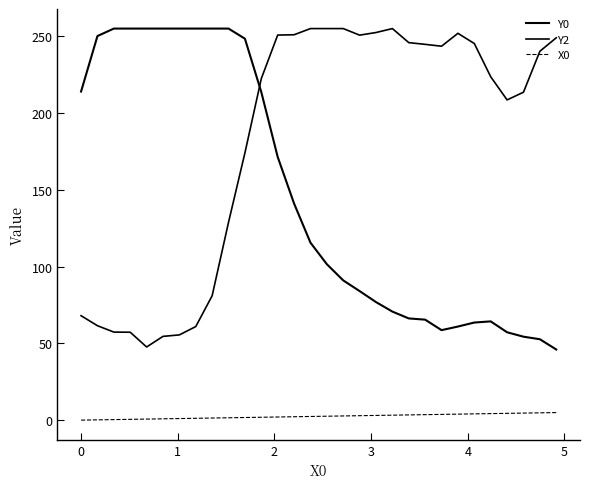

What is the difference between the second highest and second lowest values in the Y2 series?

200.5